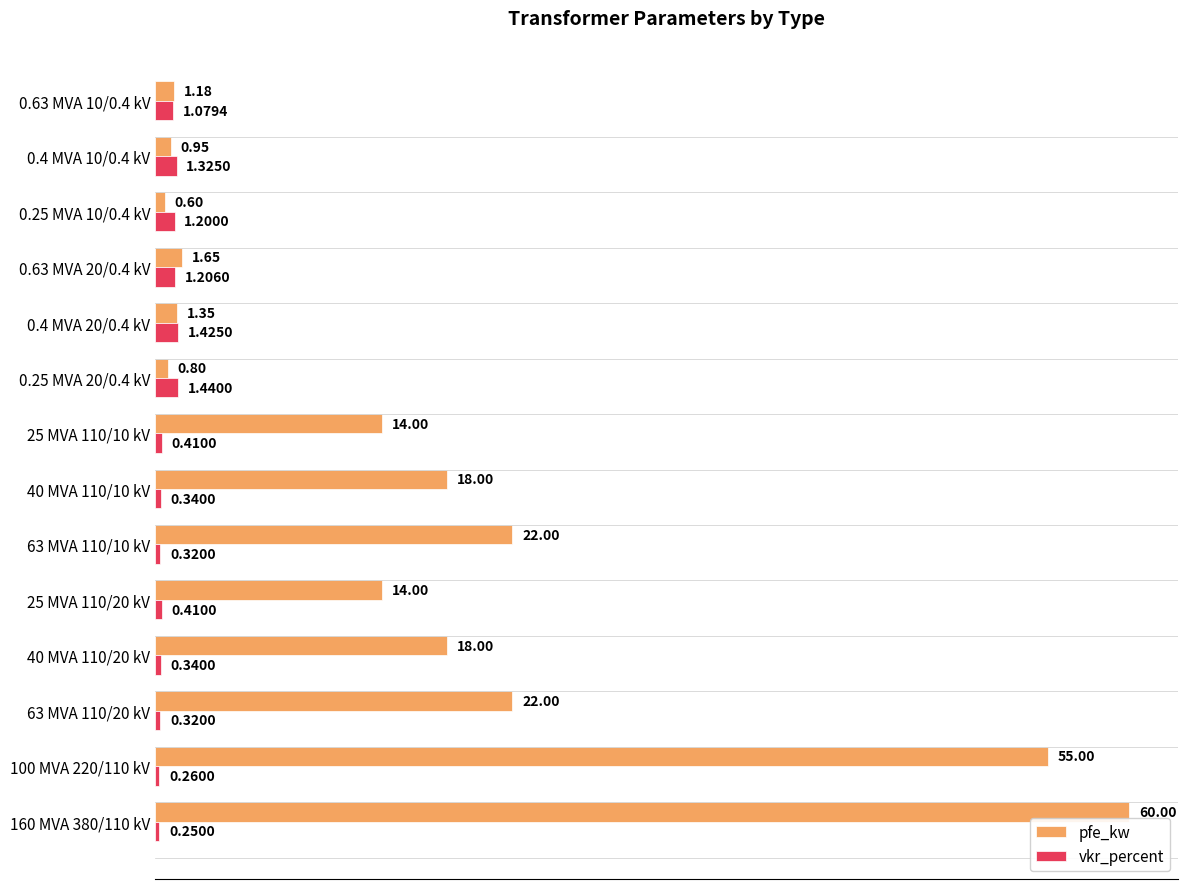

Count the number of categories in the chart.

14